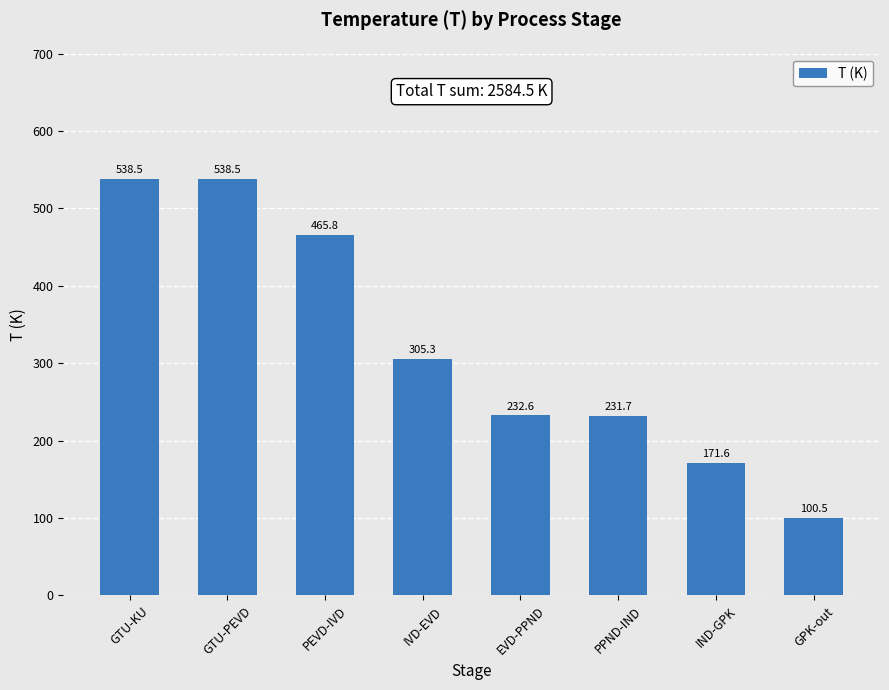

What is the greatest value displayed?

538.5